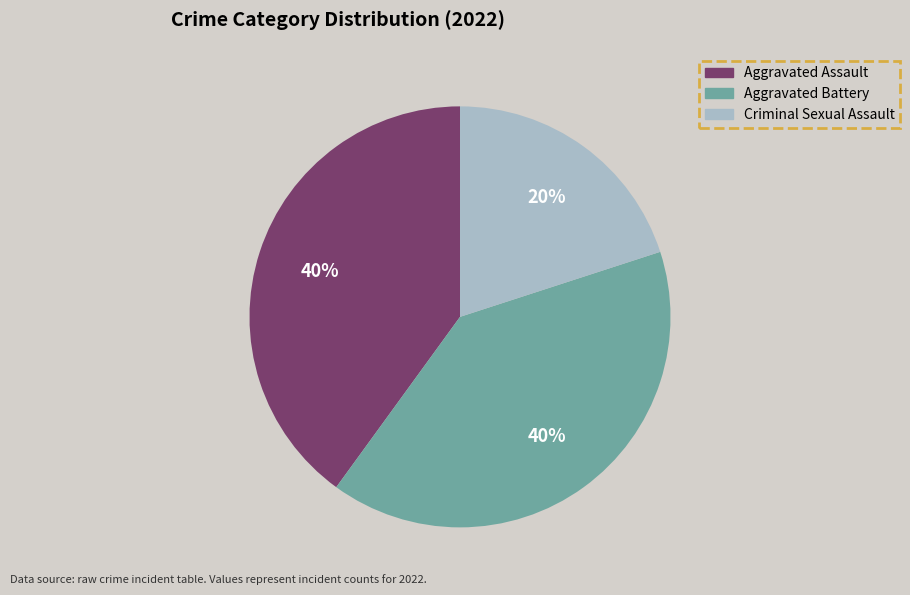

To the nearest percent, what is the difference between the largest and smallest slice percentages?

20%